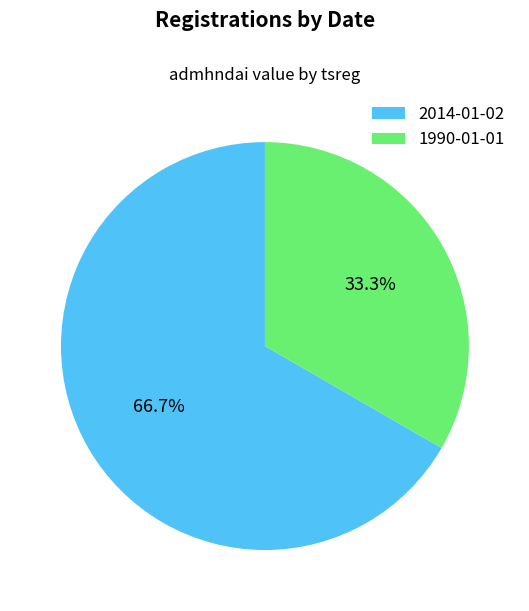

To the nearest percent, what is the difference between the 2014-01-02 and 1990-01-01 slice percentages?

33%